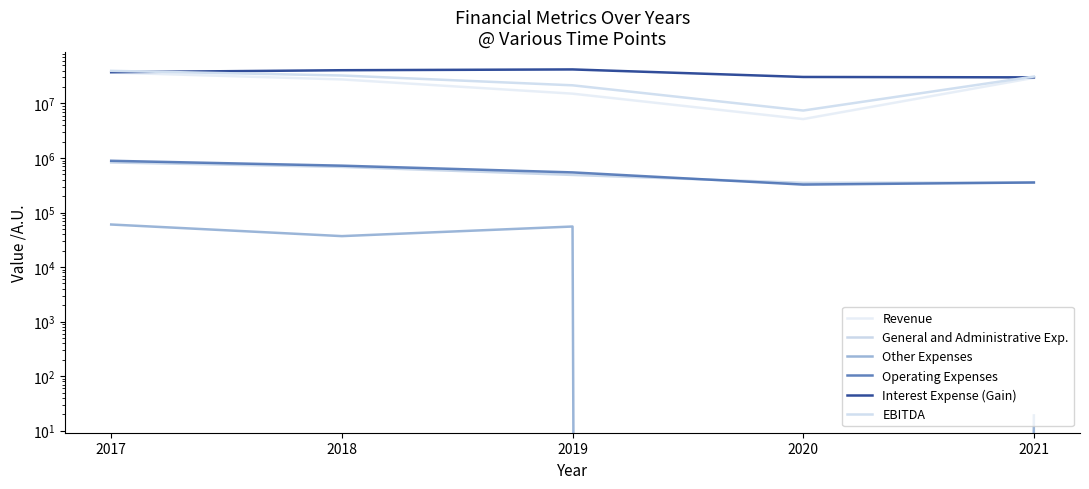

Which series has the largest total across all categories?

Interest Expense (Gain)